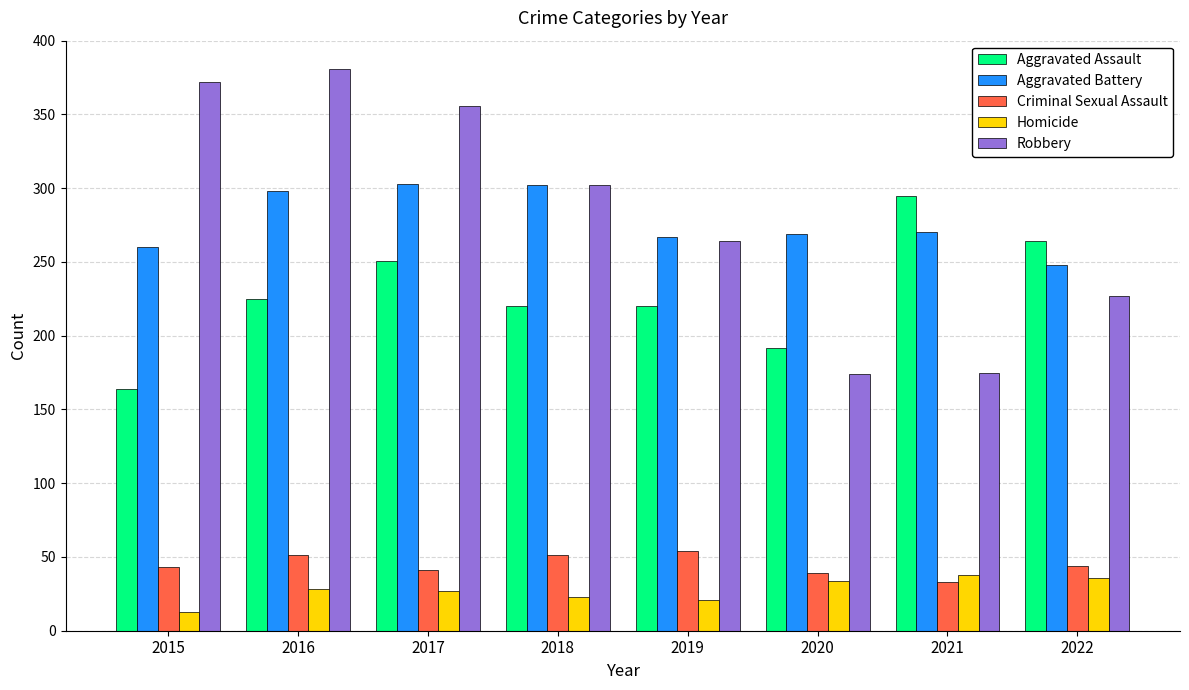

What is the value of the Robbery bar at the 2nd from the left?

381